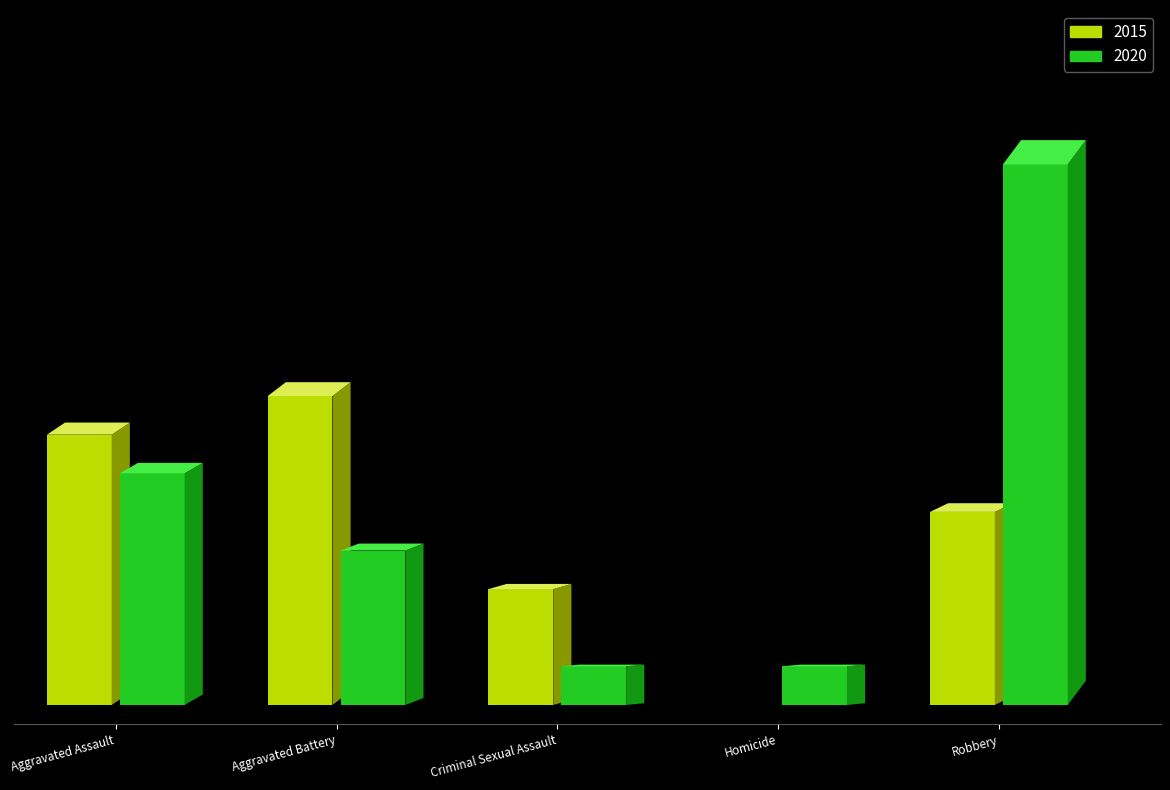

Rank the categories by 2020 value from lowest to highest.

Criminal Sexual Assault, Homicide, Aggravated Battery, Aggravated Assault, Robbery